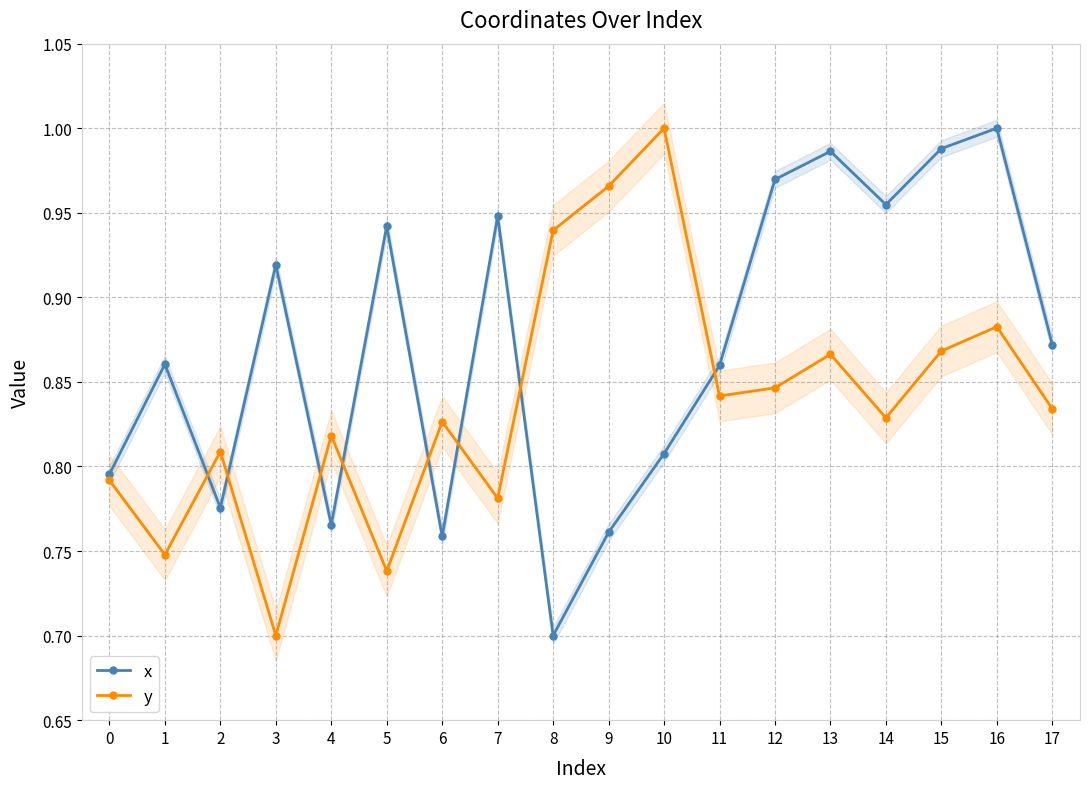

Rank the series by their maximum value, from lowest to highest.

x, y